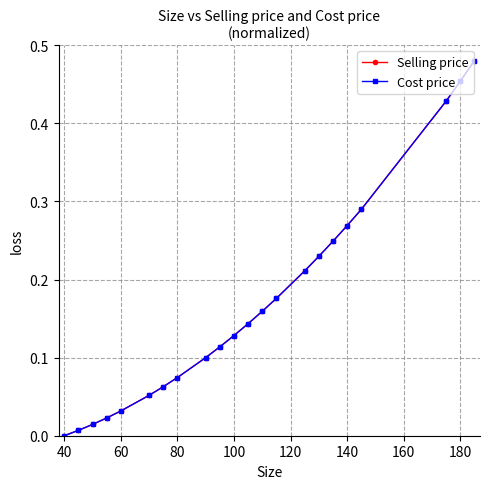

What is the difference between the maximum and minimum values in the Cost price series?

0.5